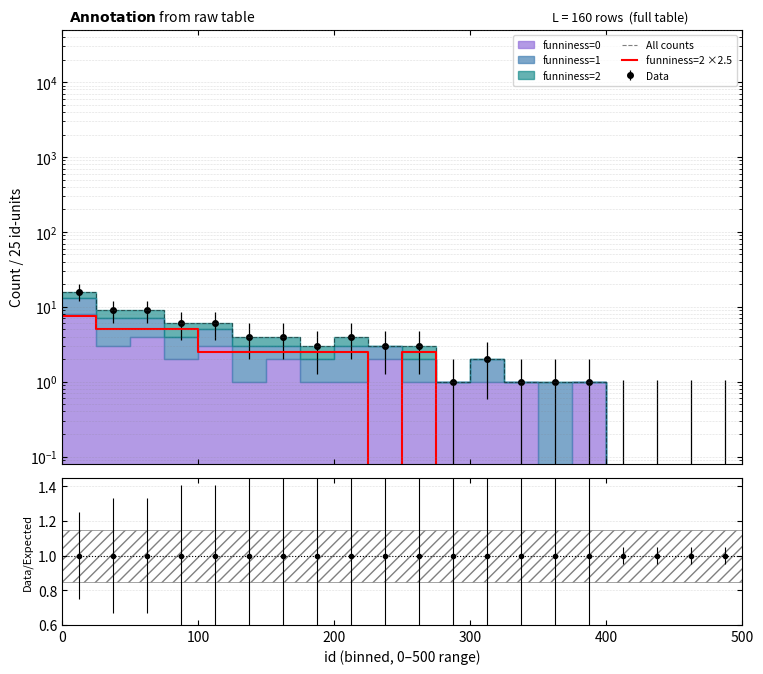

Which series has the widest spread of values?

All counts